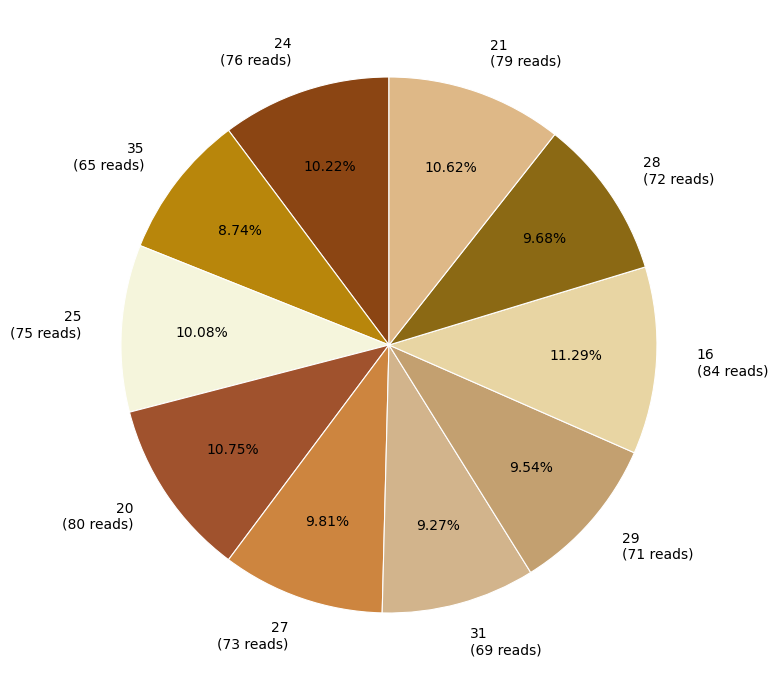

To the nearest percent, what percentage of the pie is 35?

9%